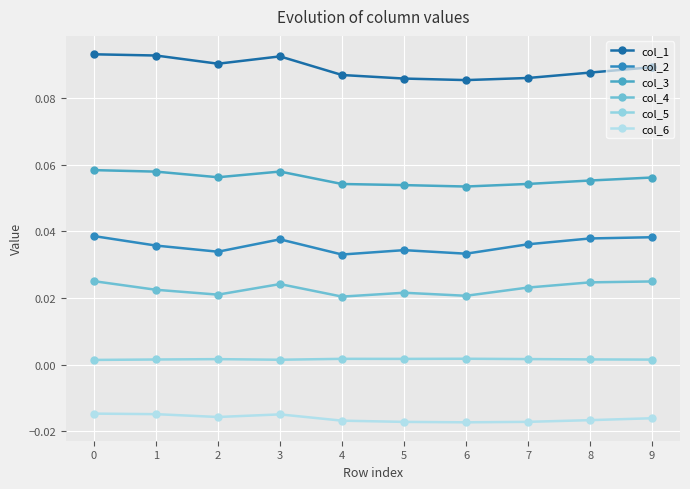

Rank the series by their maximum value, from lowest to highest.

col_6, col_5, col_4, col_2, col_3, col_1